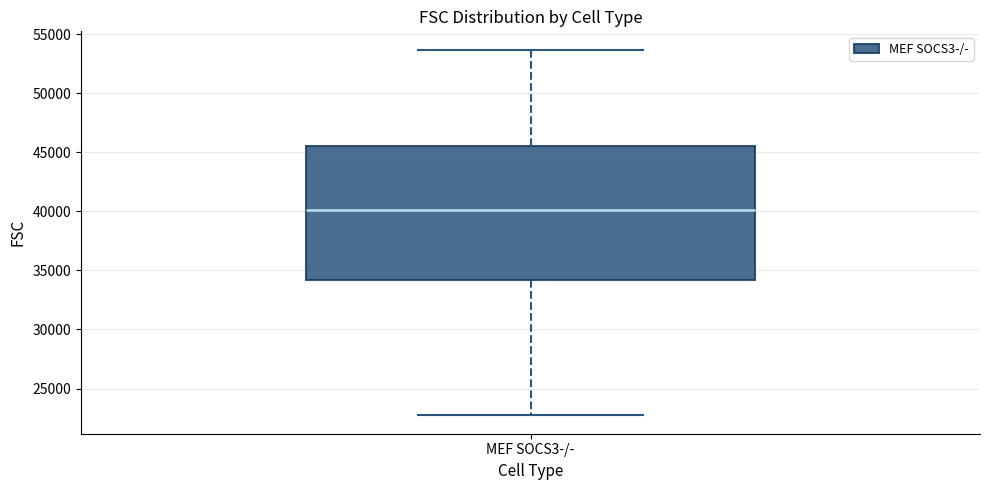

Transcribe this box plot: give where the median line is, the range the box spans, and where the two whiskers end, as read against the y-axis. The values are not printed on the chart, so give them approximately, as read against the axis.

median 40000, box 34000 to 45500, whiskers 22500 to 53500